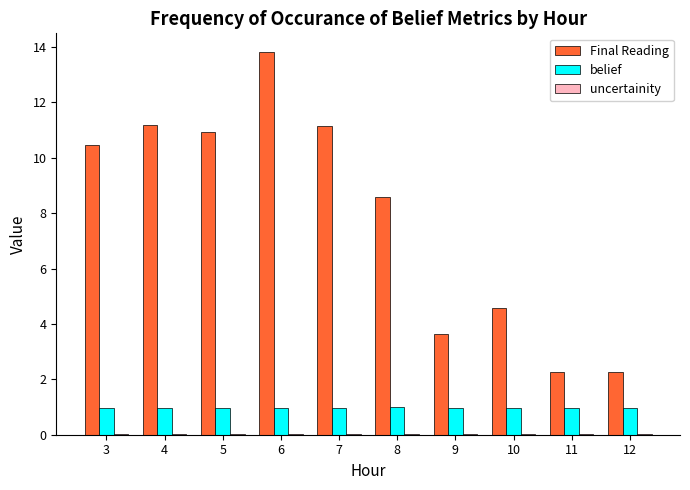

Is the value of belief at 6 greater than the value of Final Reading at 5?

No